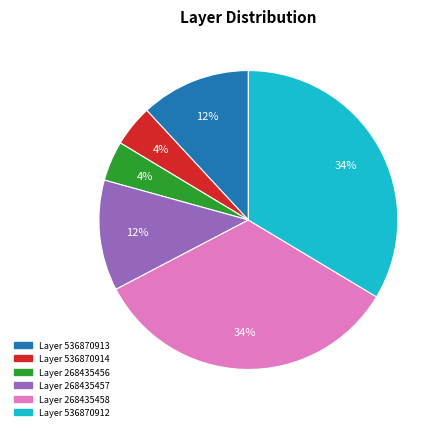

To the nearest percent, what is the average slice percentage?

17%